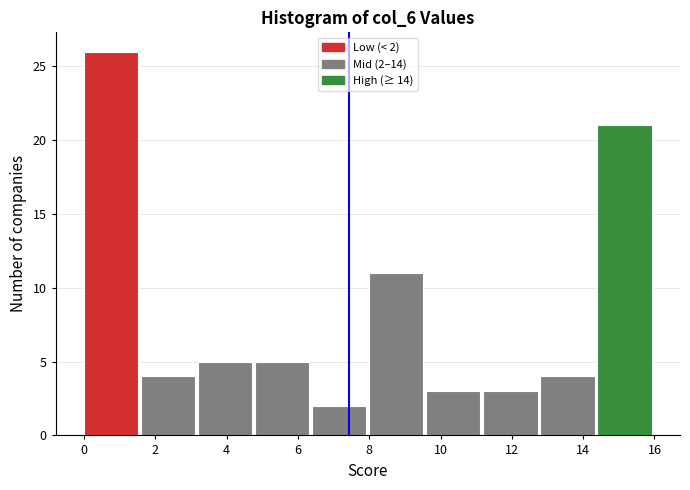

Over which range of the x-axis is the bar tallest?

0.0 to 1.6